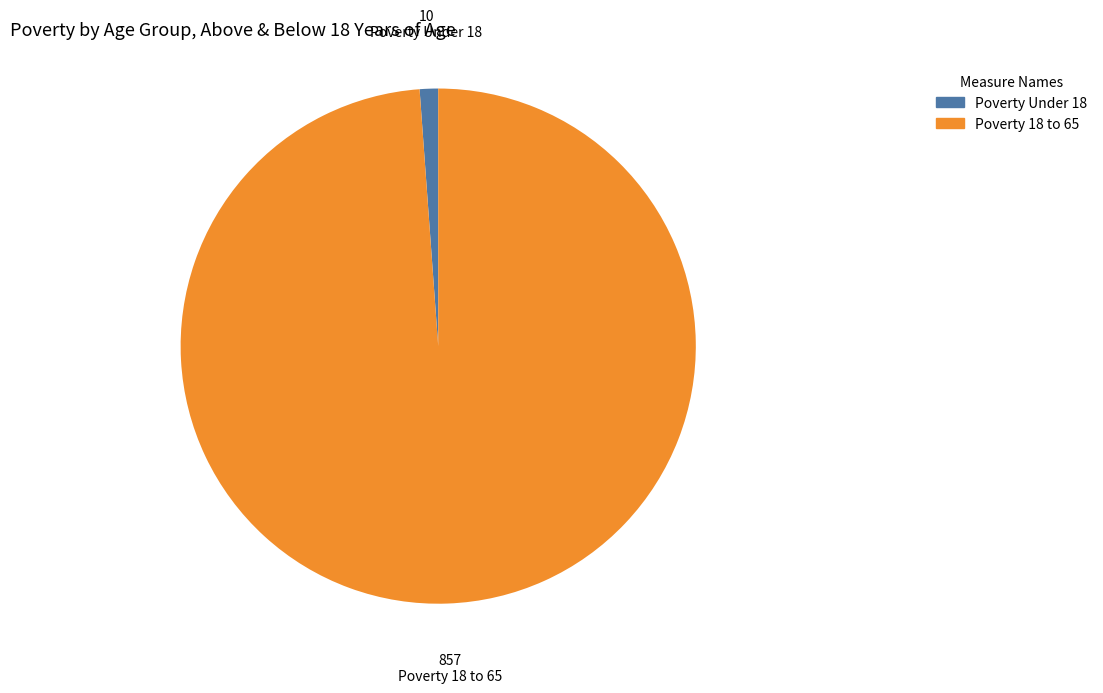

Do Poverty Under 18 and Poverty 18 to 65 together represent more than half of the pie?

Yes